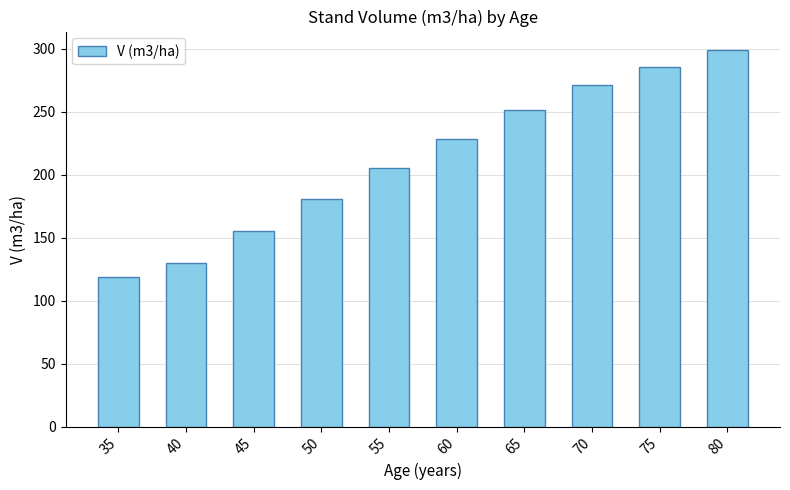

Count the number of values greater than 228.

5